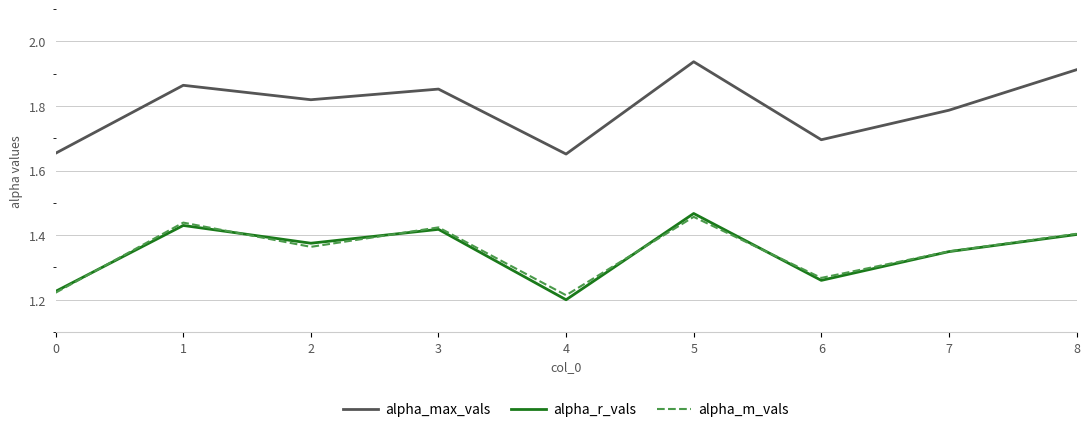

Which series has the largest range (max minus min)?

alpha_max_vals